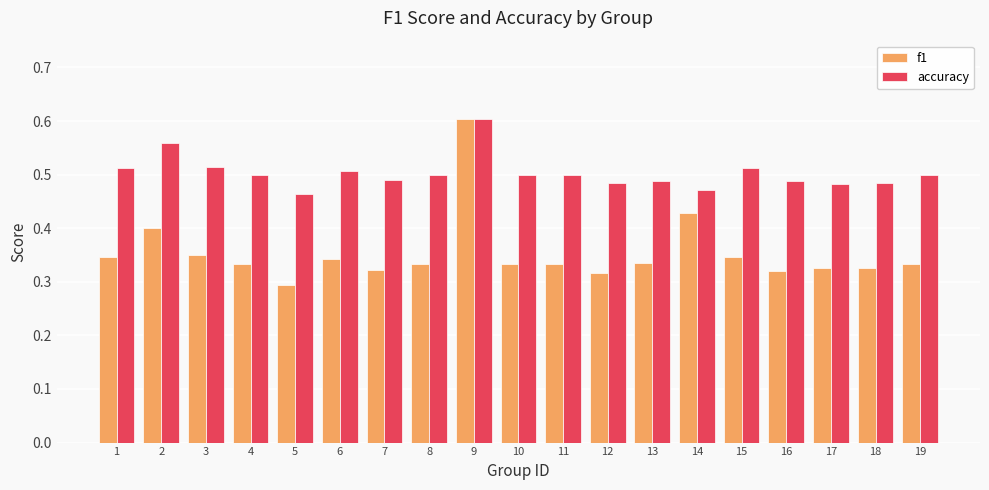

At how many categories does at least one series exceed 0?

19